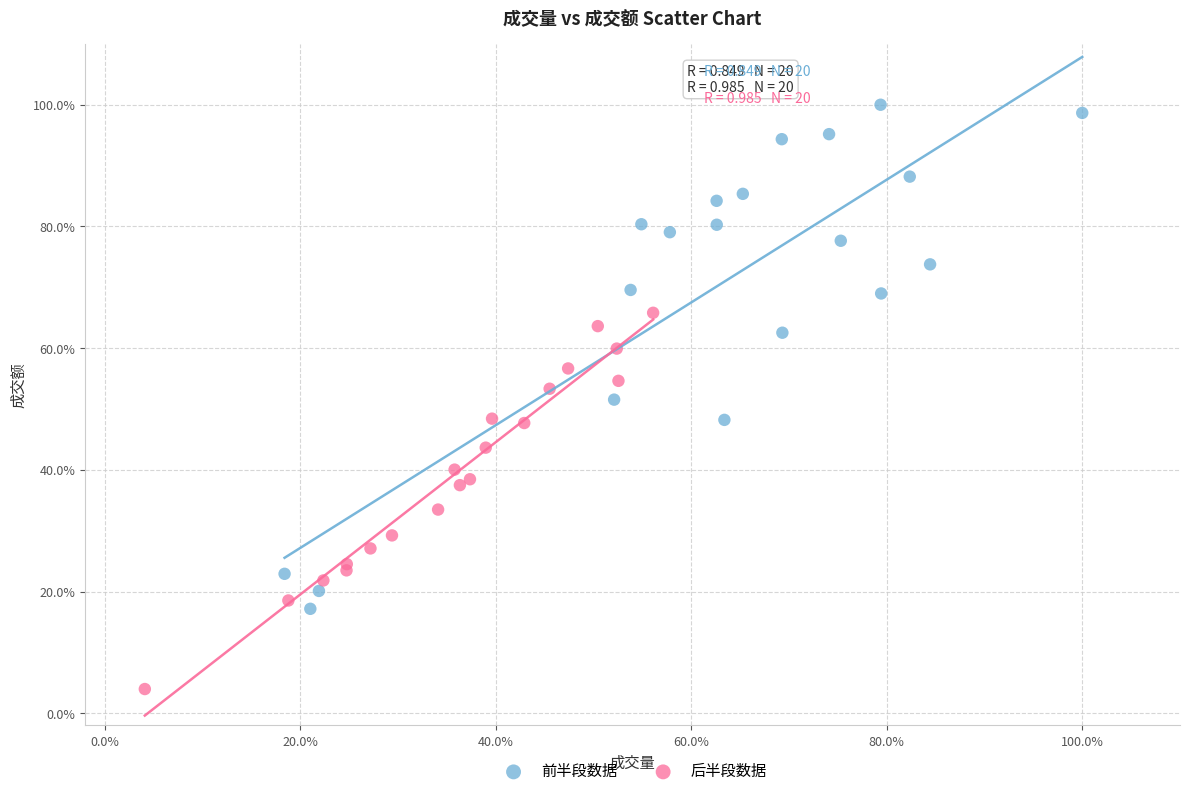

What are all the series names shown in the legend?

前半段数据, 后半段数据